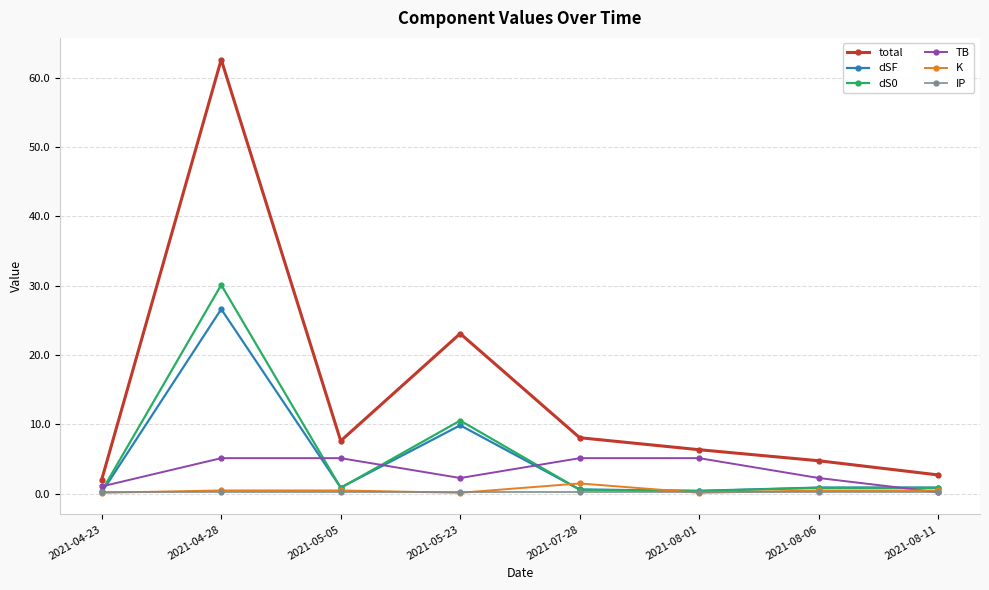

At which category is the sum across all series the highest?

2021-04-28